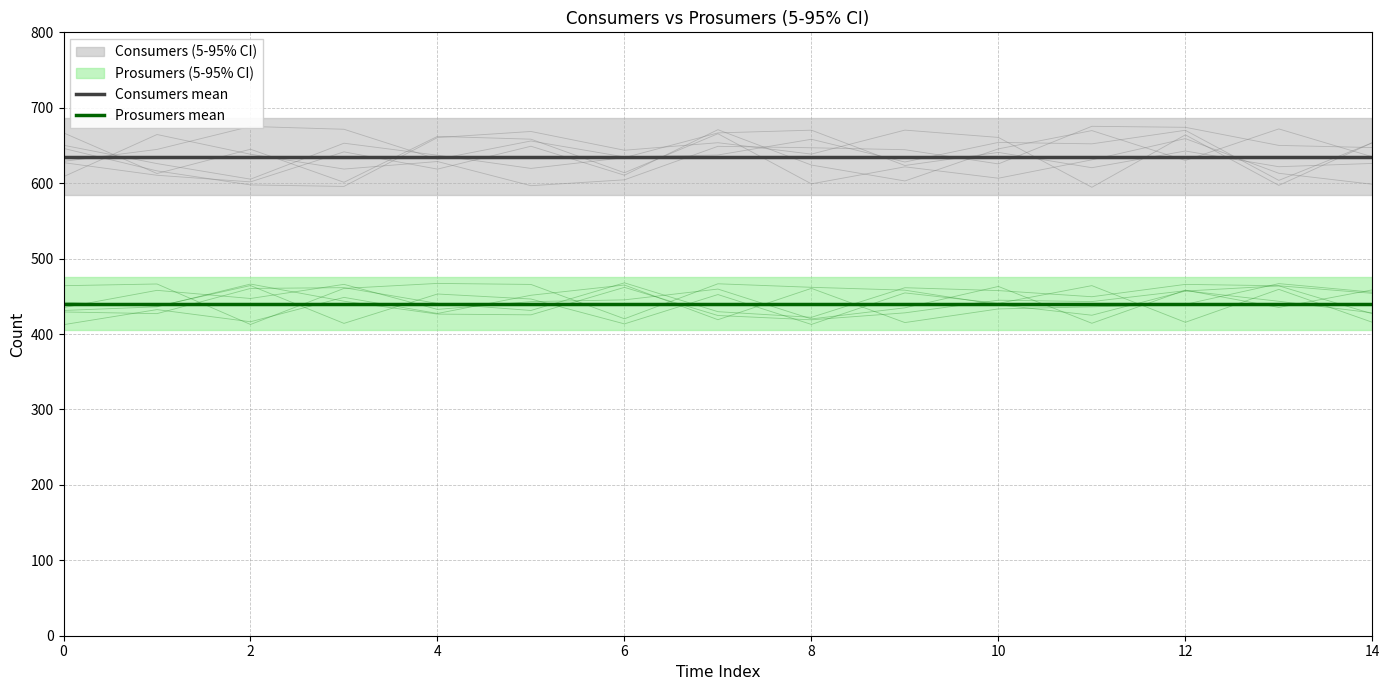

True or false: Prosumers mean has more than 2 points higher than both neighbors.

False